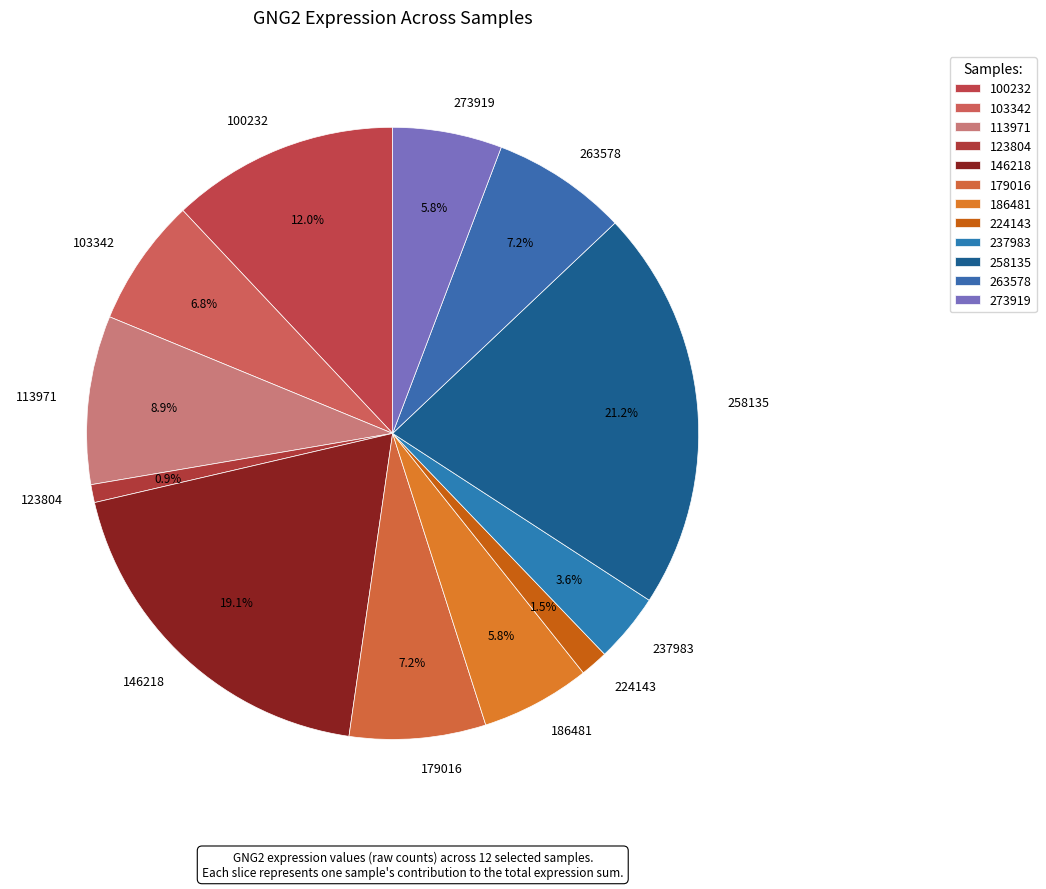

The 258135 slice represents 14% of the pie. True or false?

False